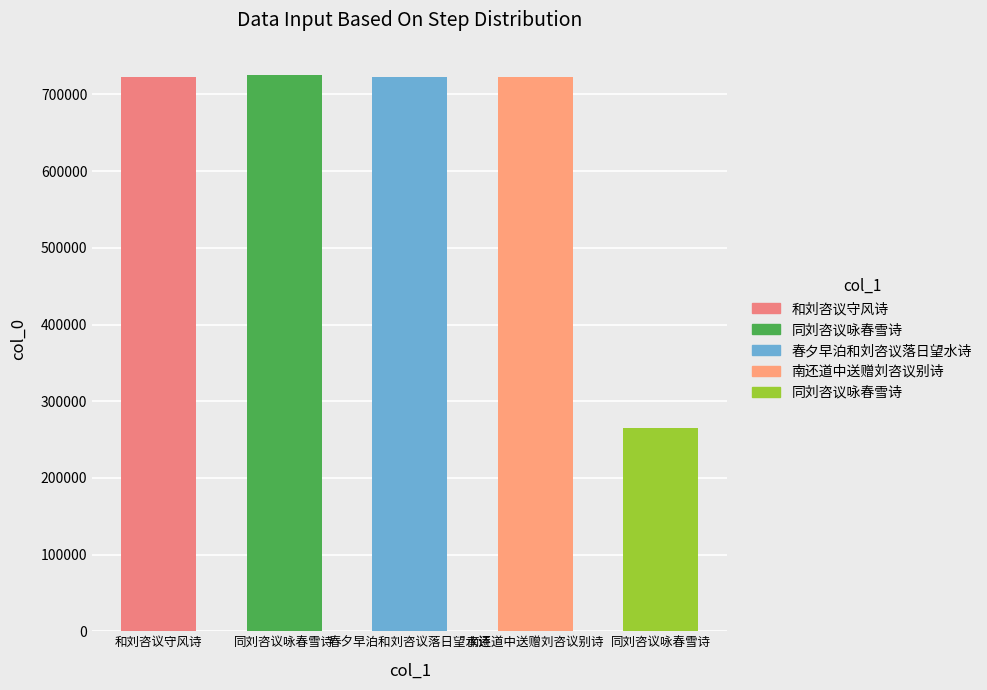

List the labels in order of value, largest first.

同刘咨议咏春雪诗, 春夕早泊和刘咨议落日望水诗, 南还道中送赠刘咨议别诗, 和刘咨议守风诗, 同刘咨议咏春雪诗